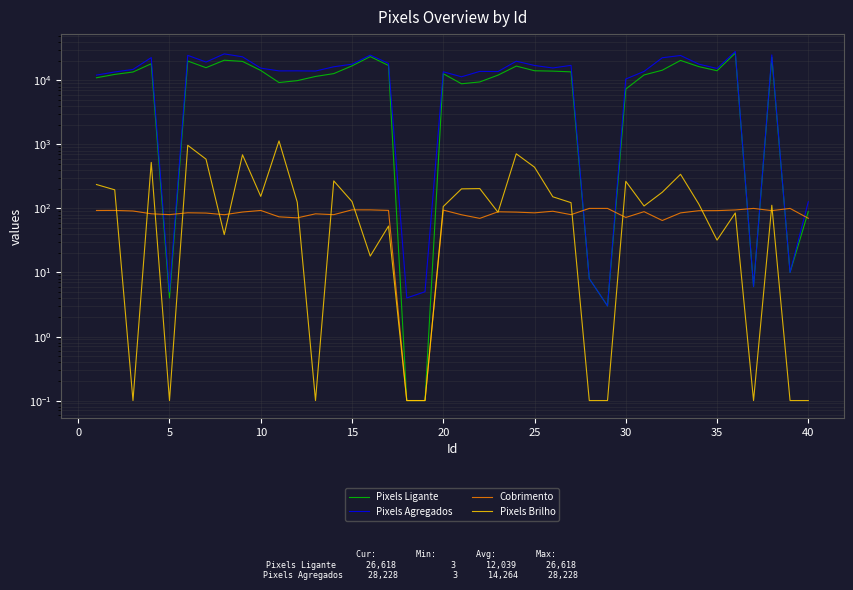

What is the maximum value for Cobrimento?

100.0